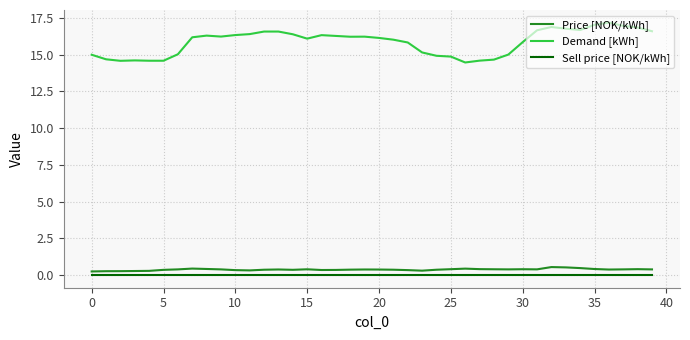

True or false: Price [NOK/kWh] and Demand [kWh] intersect in this chart.

False